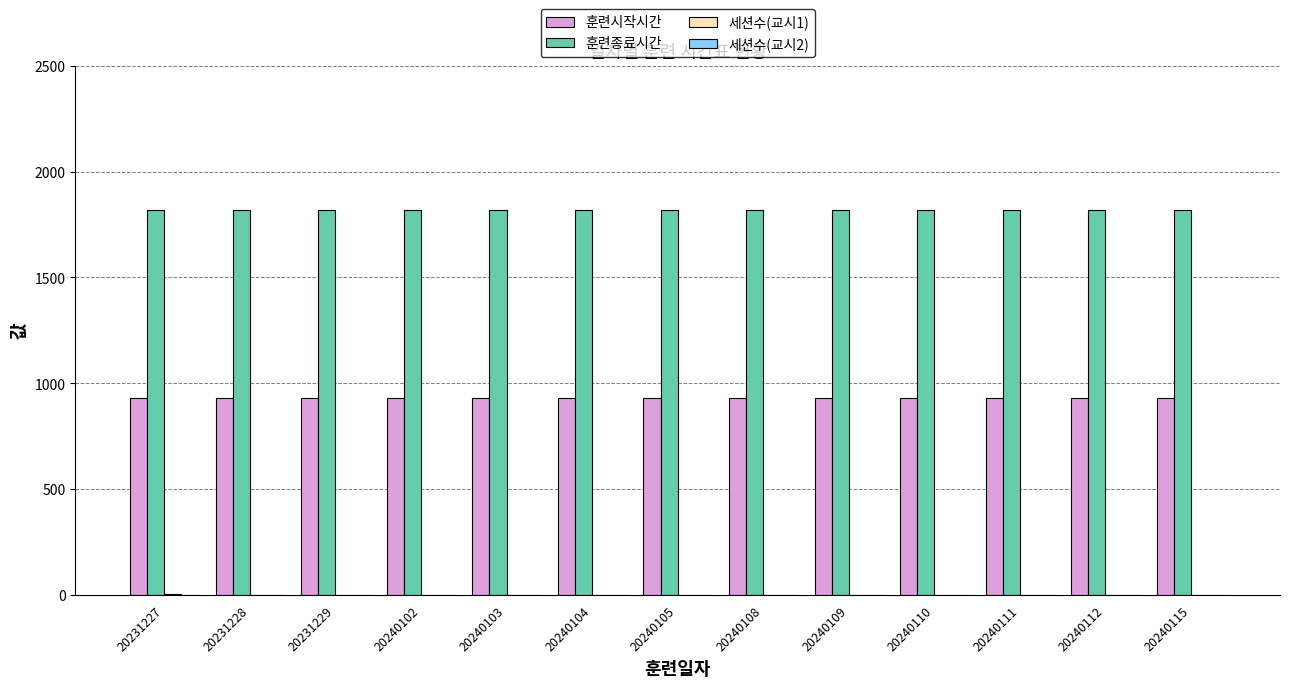

Are the bars horizontal?

No